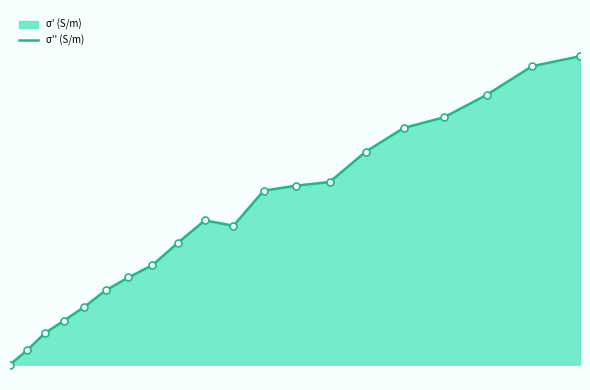

What is the greatest value displayed?

1.0